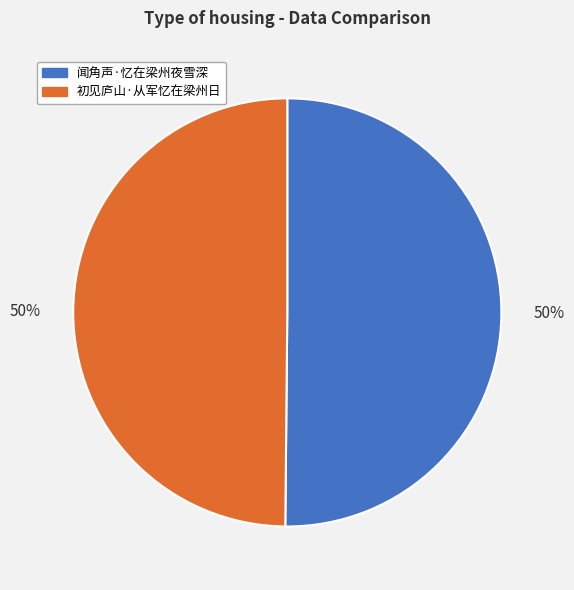

To the nearest percent, what is the average slice percentage?

50%